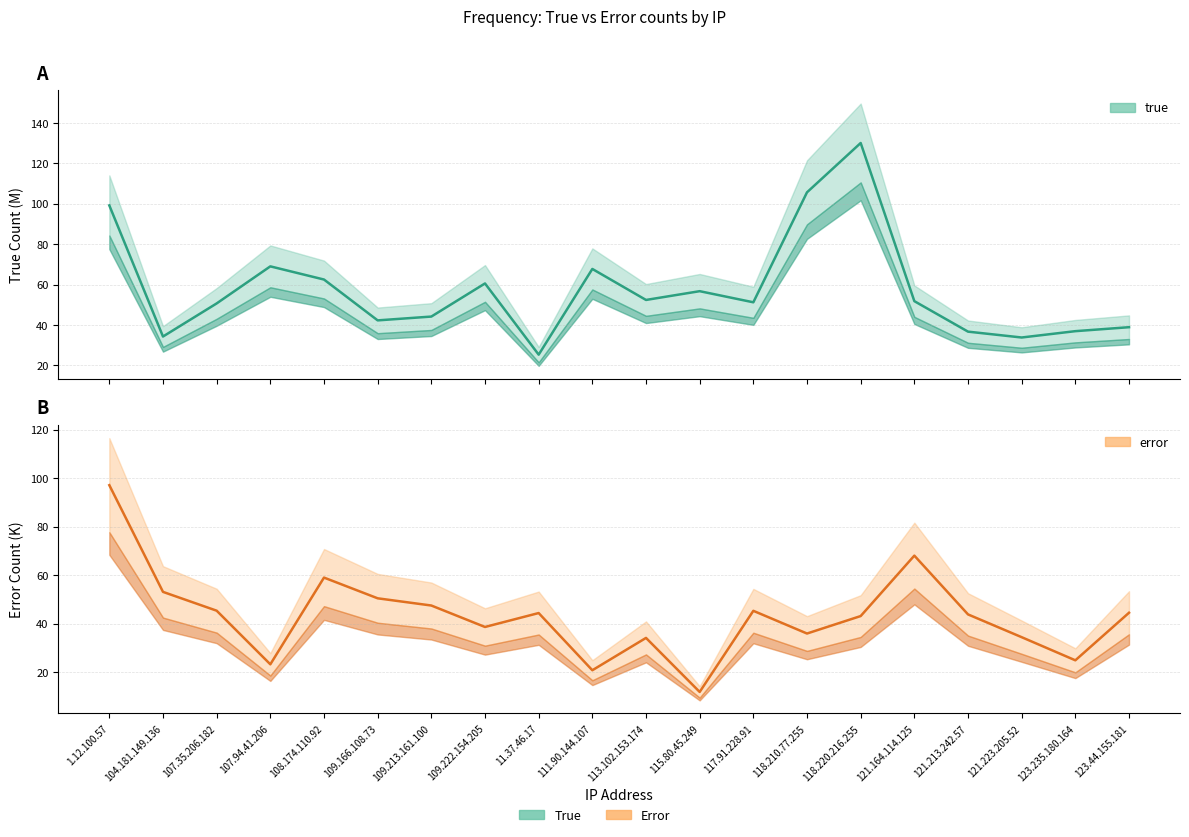

True or false: true has more than 0 points higher than both neighbors.

True